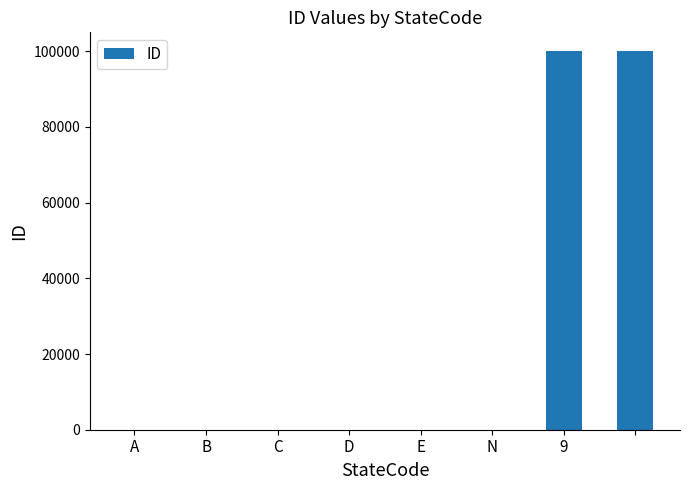

What is the greatest value displayed?

99999